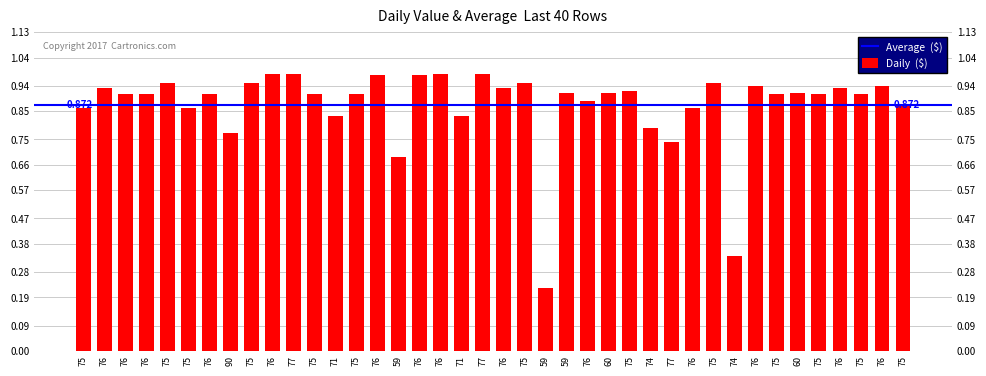

The value at 59 is 0.7. True or false?

True